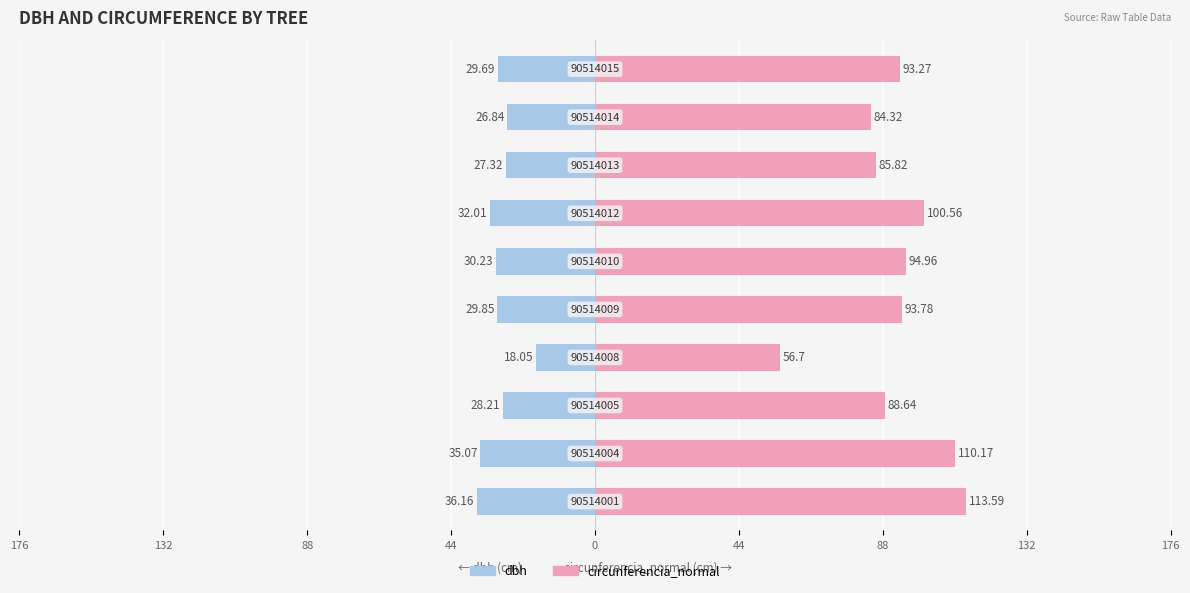

At 9, list the series in order from largest to smallest.

circunferencia_normal, dbh